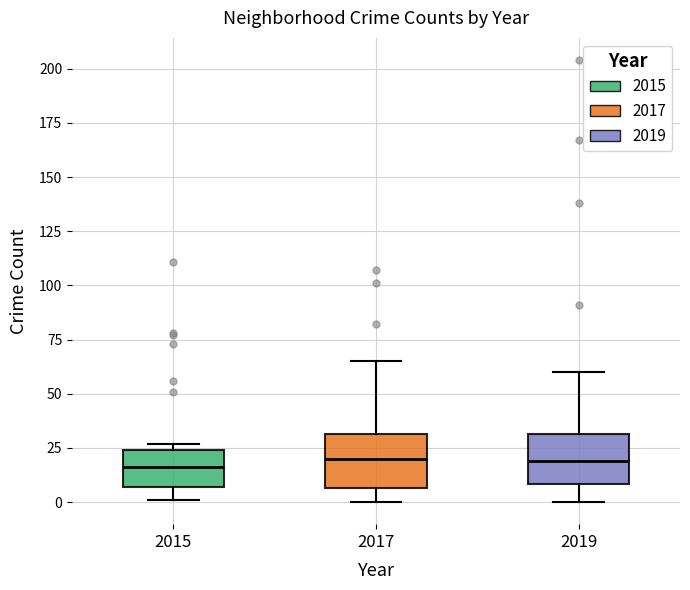

Reading left to right, read every box against the y-axis: the position of its median line, the range the box covers, and the ends of its whiskers. The values are not printed on the chart, so give them approximately, as read against the axis.

2015: median 15, box 5 to 25, whiskers 0 to 25 (just above the box's upper edge)
2017: median 20, box 5 to 30, whiskers 0 to 65
2019: median 20, box 10 to 30, whiskers 0 to 60